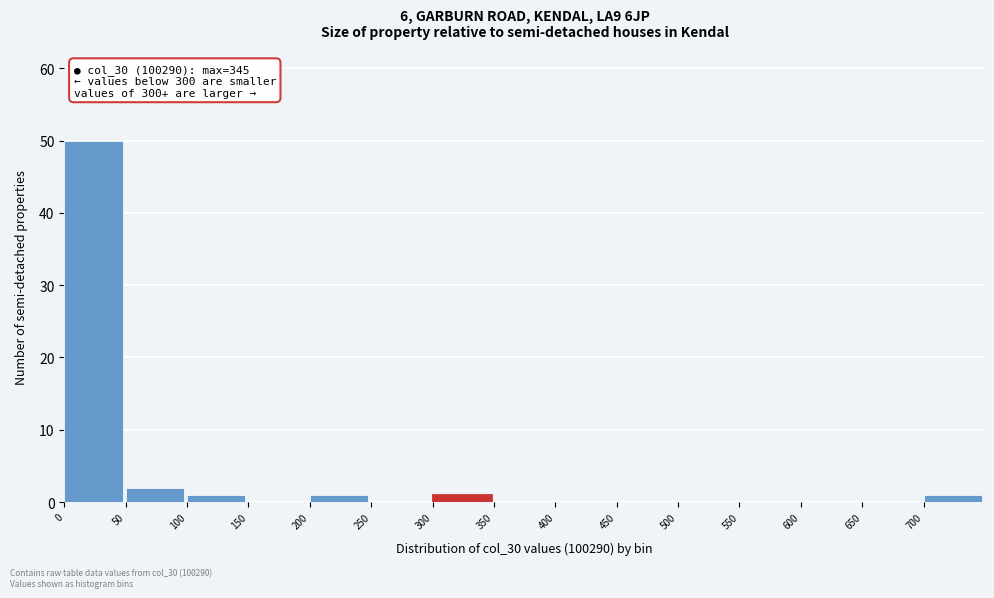

Over which range of the x-axis is the bar tallest?

0 to 50